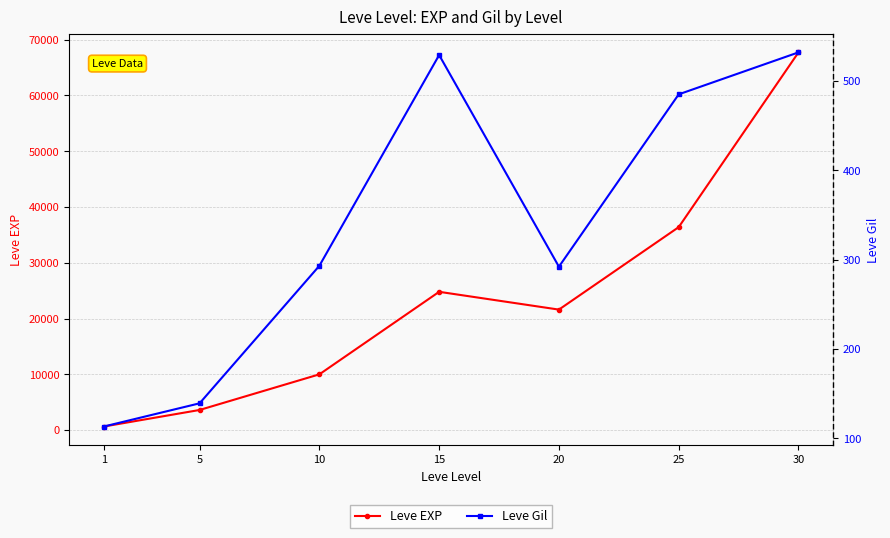

Reading left to right, list all the values displayed in this chart.

Leve EXP: 1=630	5=3600	10=9990	15=24790	20=21600	25=36390	30=67730
Leve Gil: 1=113	5=139	10=293	15=529	20=292	25=485	30=532